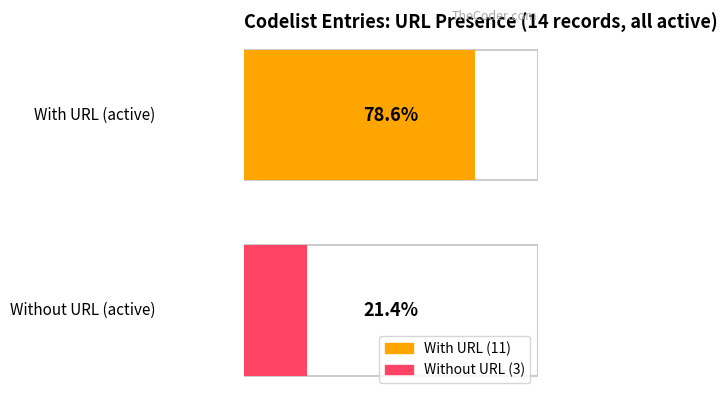

True or false: has_url has a value of 1 at 2.

False